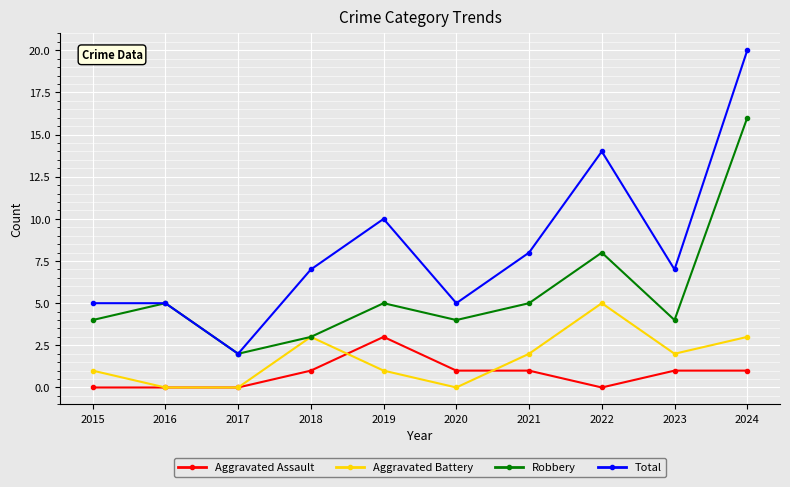

What is the sum of all Aggravated Assault values?

8